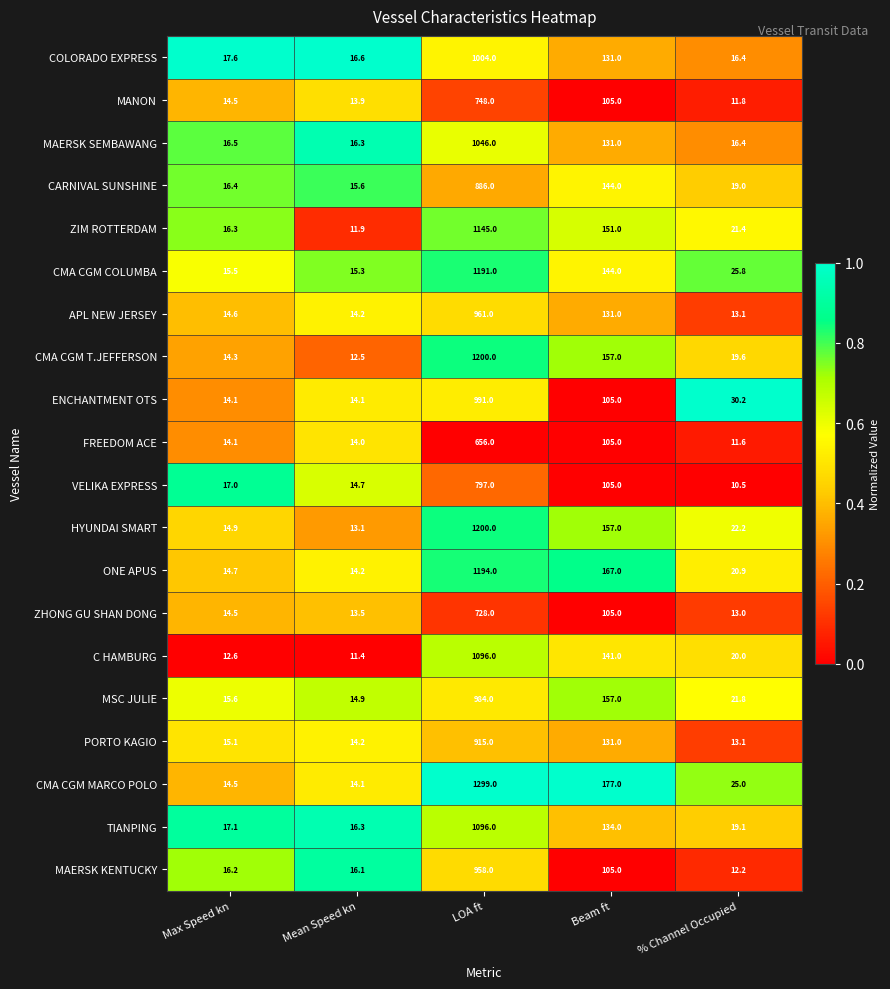

At which label does CMA CGM T.JEFFERSON first exceed 19?

LOA ft